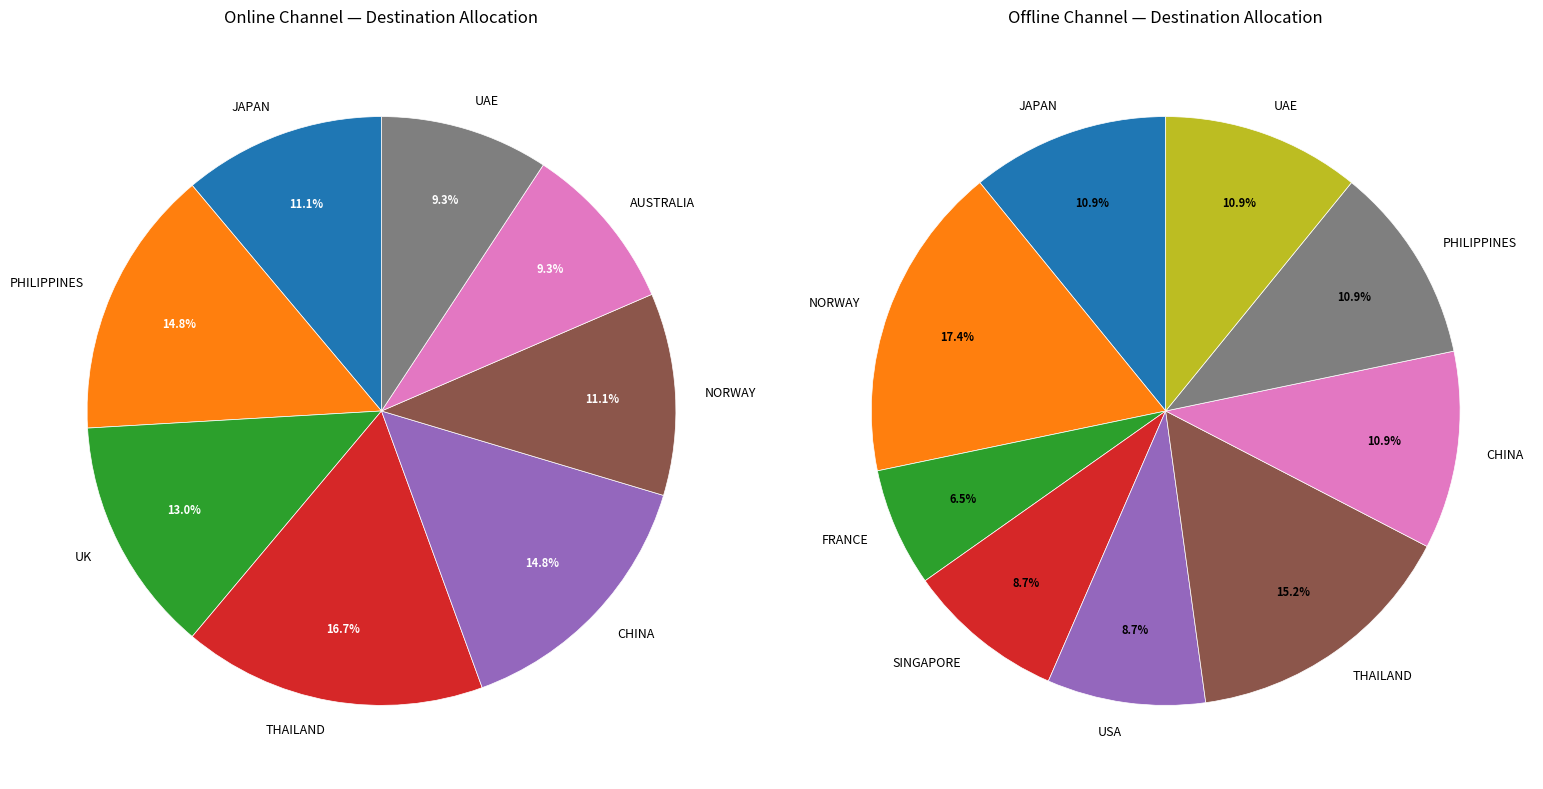

Which has a higher value, online or offline?

online